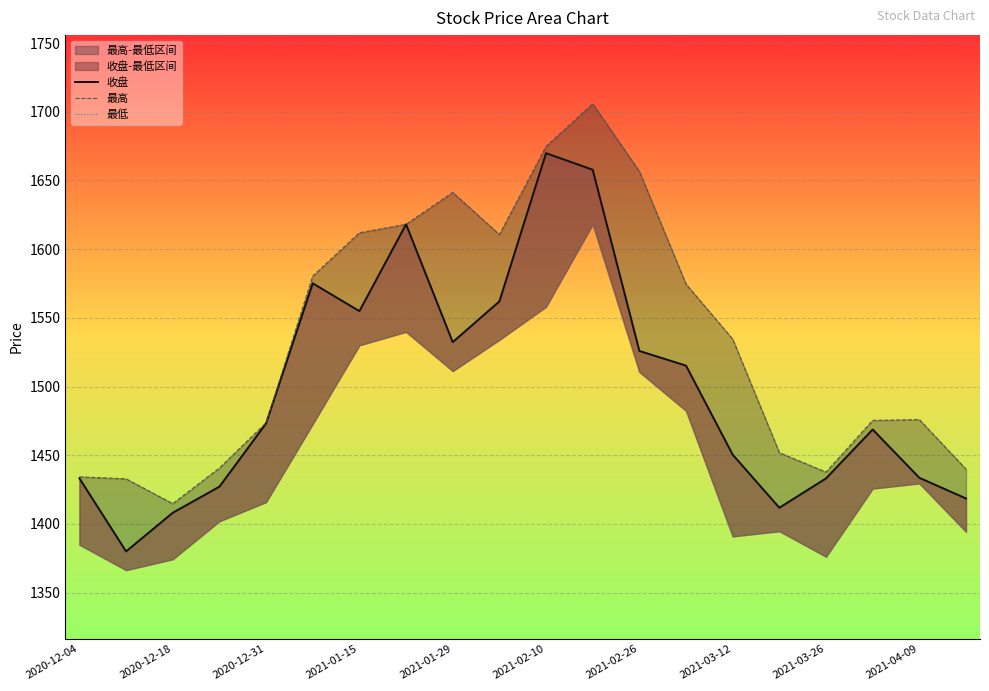

What is the difference between the maximum and second lowest values in the 收盘 series?

261.8